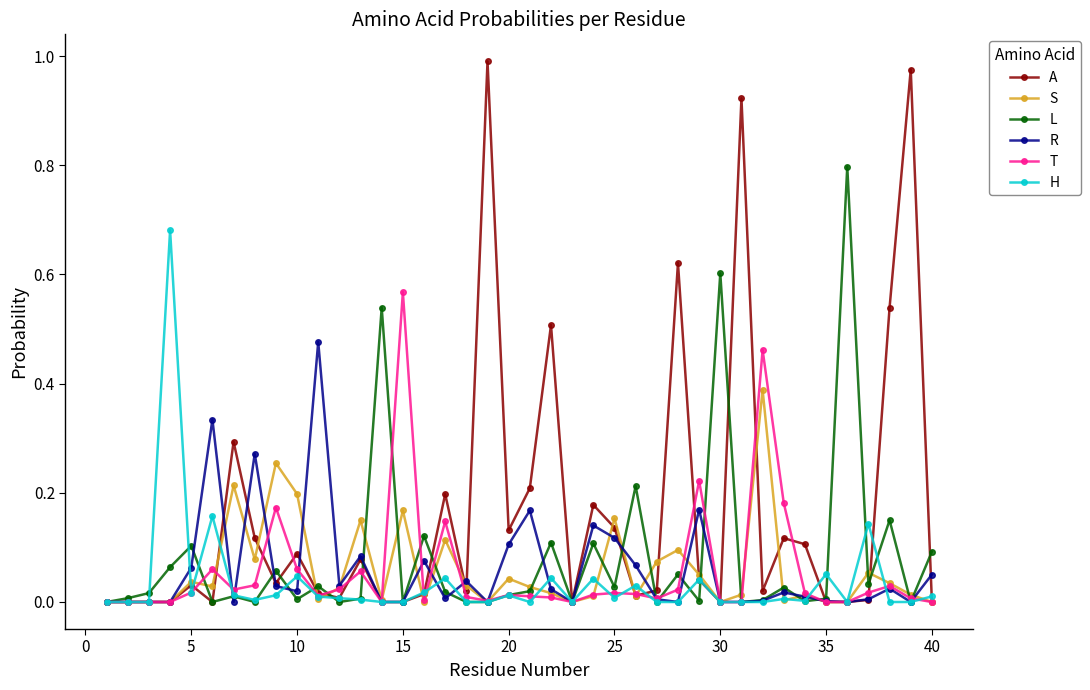

True or false: L has more than 2 points higher than both neighbors.

True